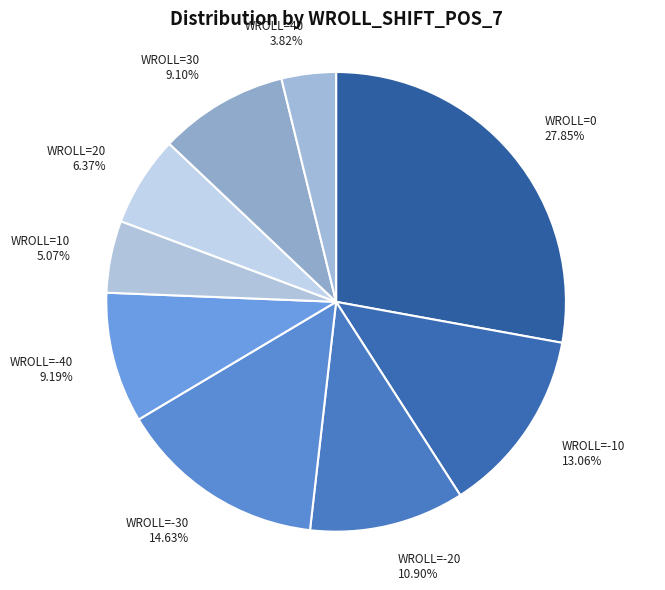

What is the ratio of the value at WROLL=-40 9.19% to the value at WROLL=20 6.37%?

1.4